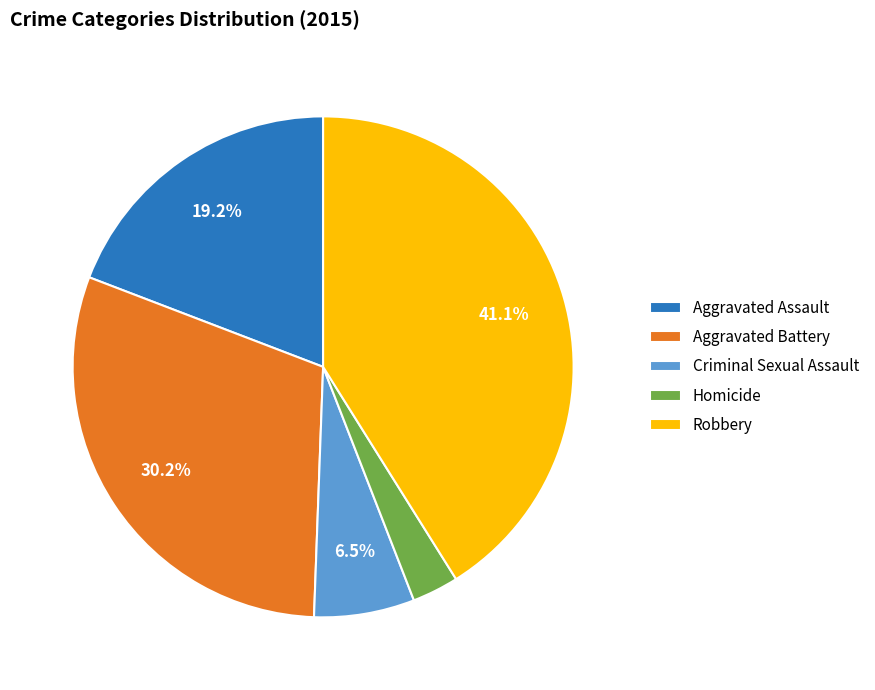

Count the number of slices in the pie.

5